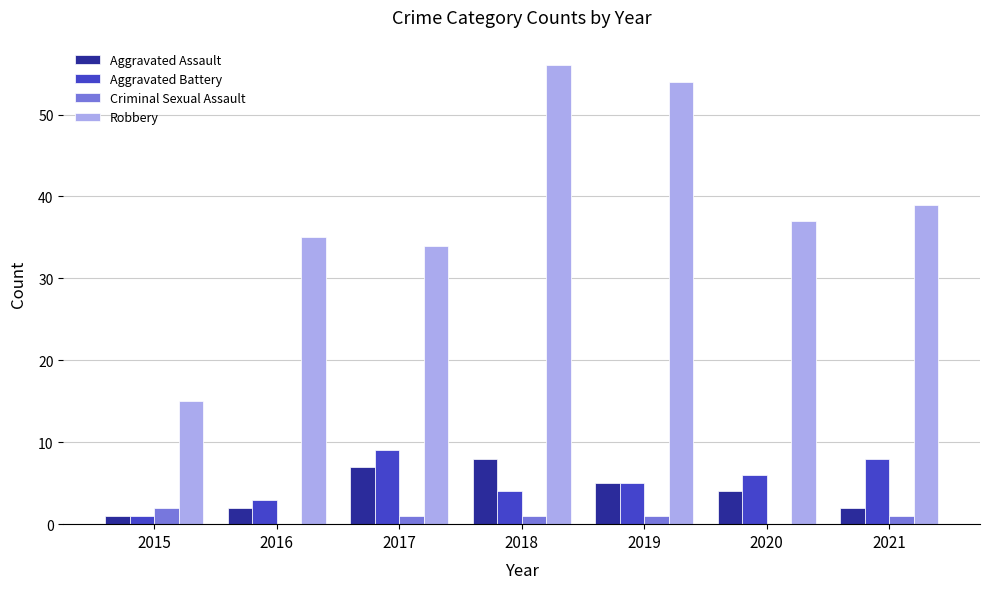

What is the sum of the Criminal Sexual Assault values at 2019 and 2020?

1